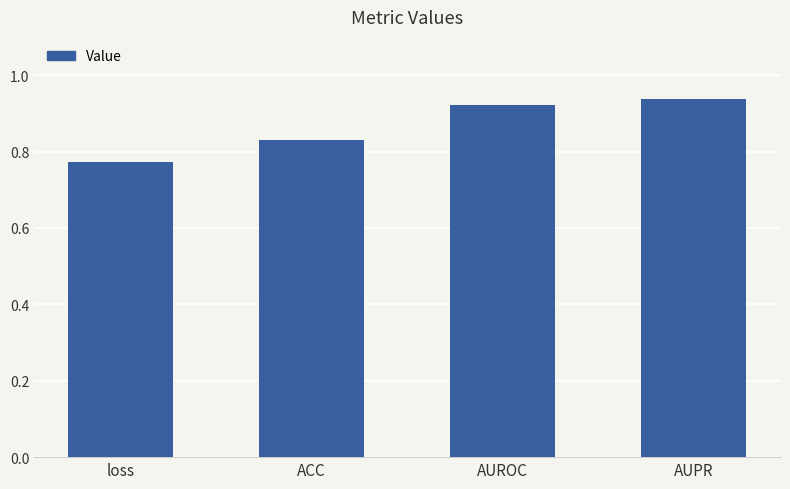

What is the change in value from loss to AUROC?

+0.1